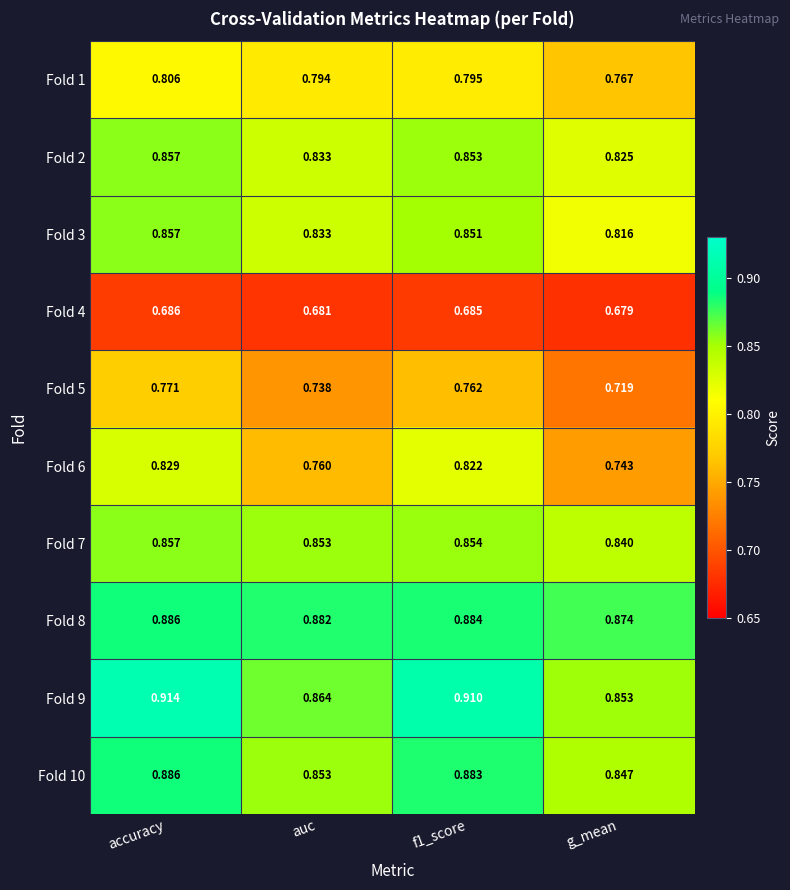

Which category has the highest value in the Fold 3 series?

accuracy